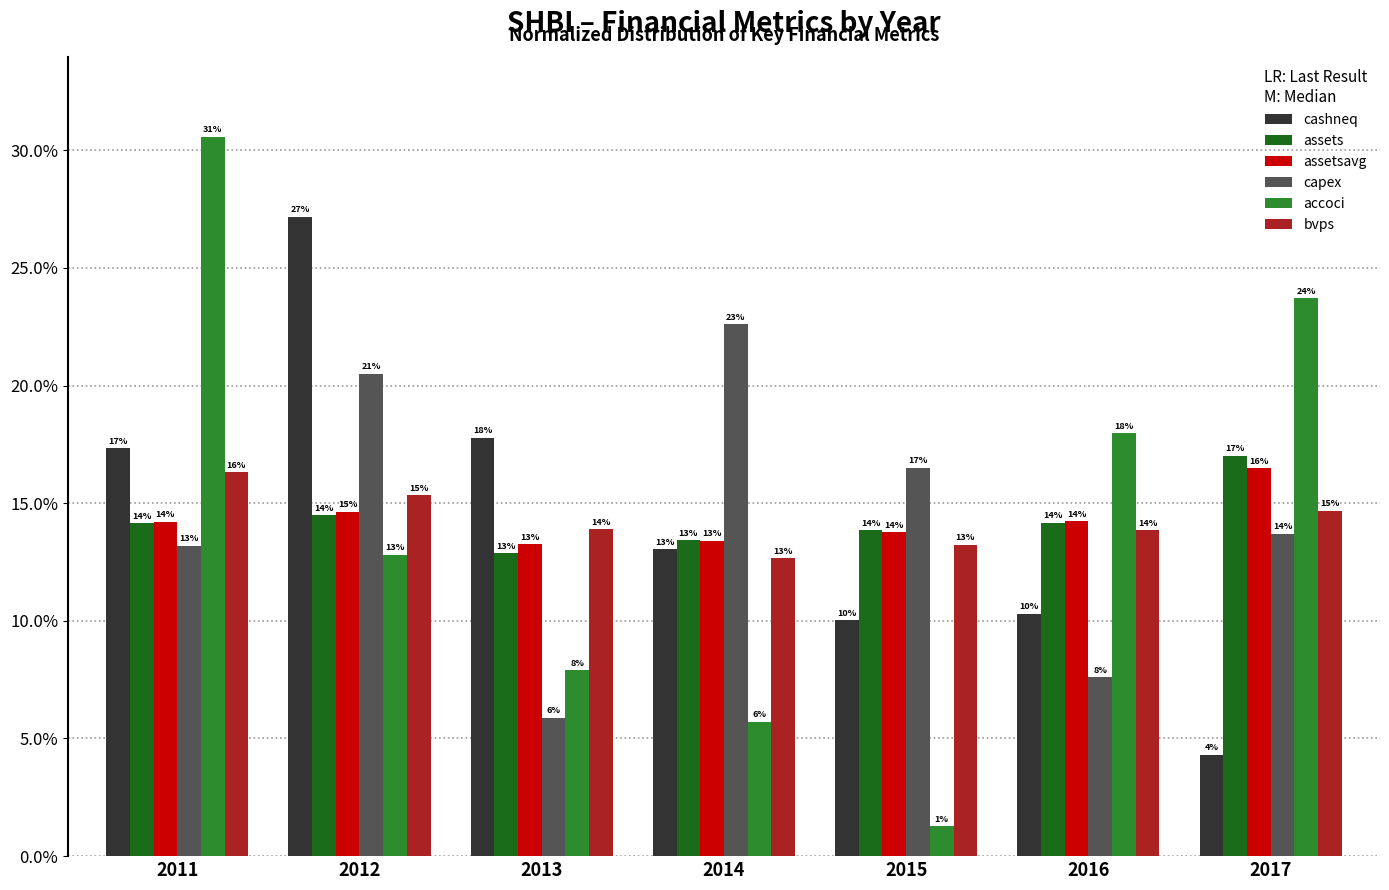

Are the bars horizontal?

No